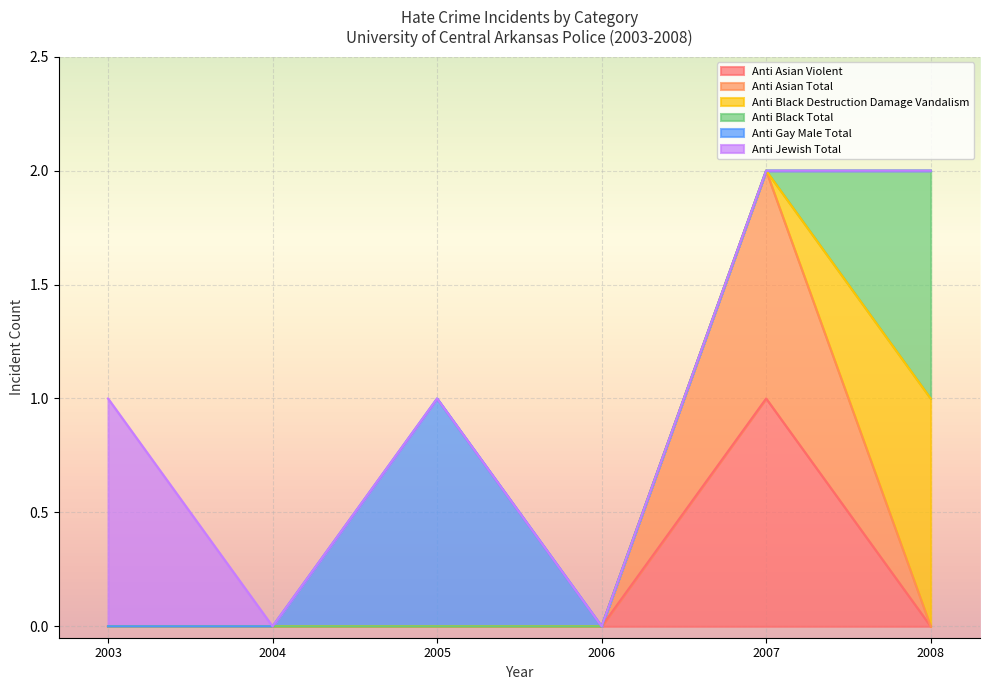

Reading left to right, list all the values displayed in this chart.

anti_asian_violent: 2008=0	2007=1	2006=0	2005=0	2004=0	2003=0
anti_asian_total: 2008=0	2007=1	2006=0	2005=0	2004=0	2003=0
anti_black_destruction_damage_vandalism: 2008=1	2007=0	2006=0	2005=0	2004=0	2003=0
anti_black_total: 2008=1	2007=0	2006=0	2005=0	2004=0	2003=0
anti_gay_male_total: 2008=0	2007=0	2006=0	2005=1	2004=0	2003=0
anti_jewish_total: 2008=0	2007=0	2006=0	2005=0	2004=0	2003=1